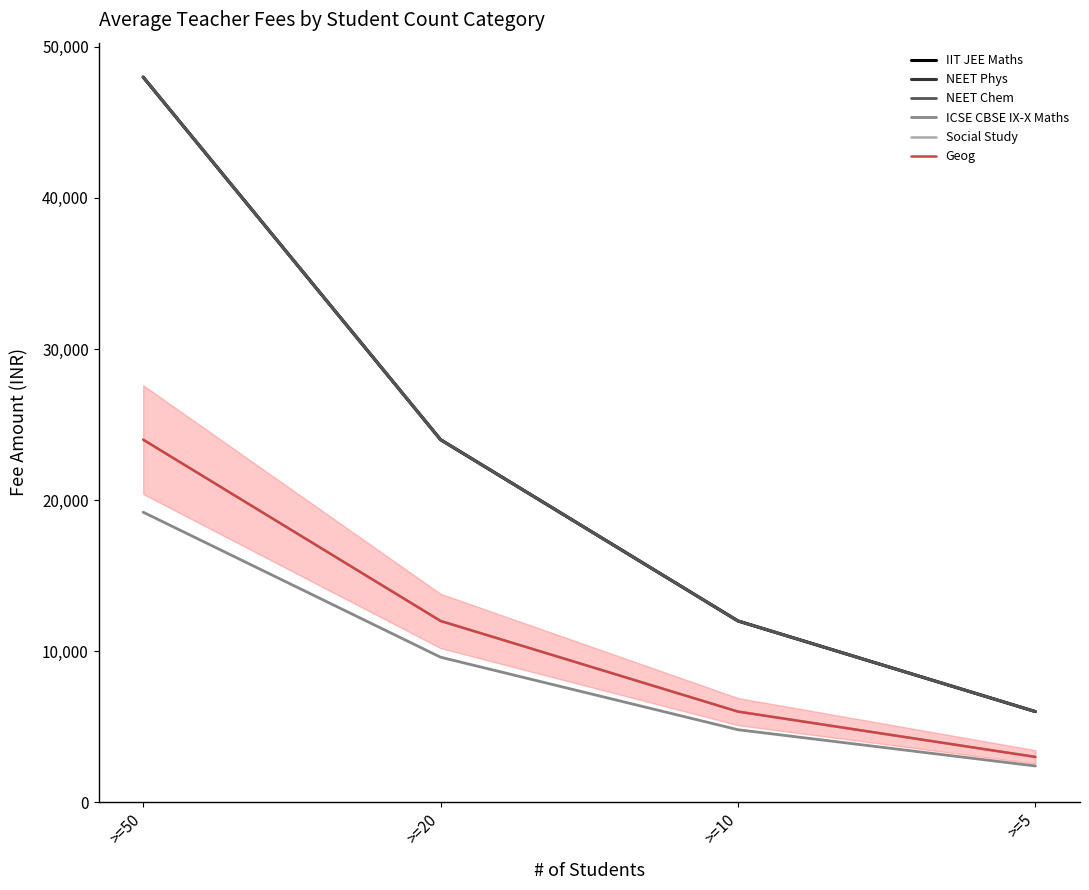

Does the chart have visible grid lines?

No